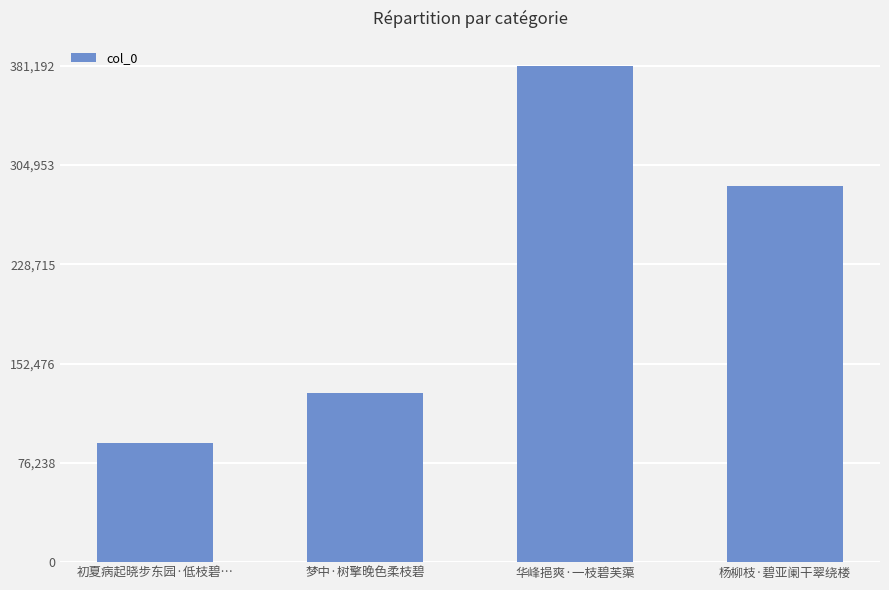

Which has a higher value, 杨柳枝·碧亚阑干翠绕楼 or 华峰挹爽·一枝碧芙蕖?

华峰挹爽·一枝碧芙蕖